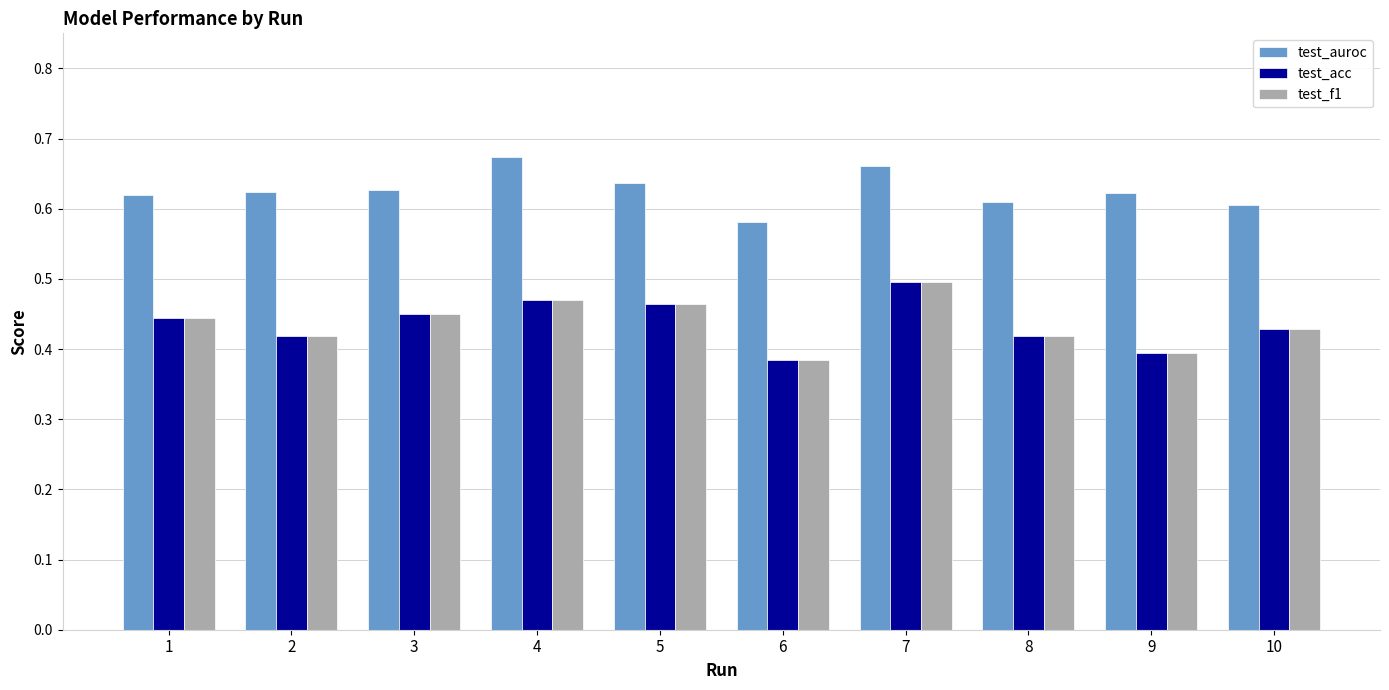

Is the value of test_acc at 8 greater than the value of test_f1 at 4?

No